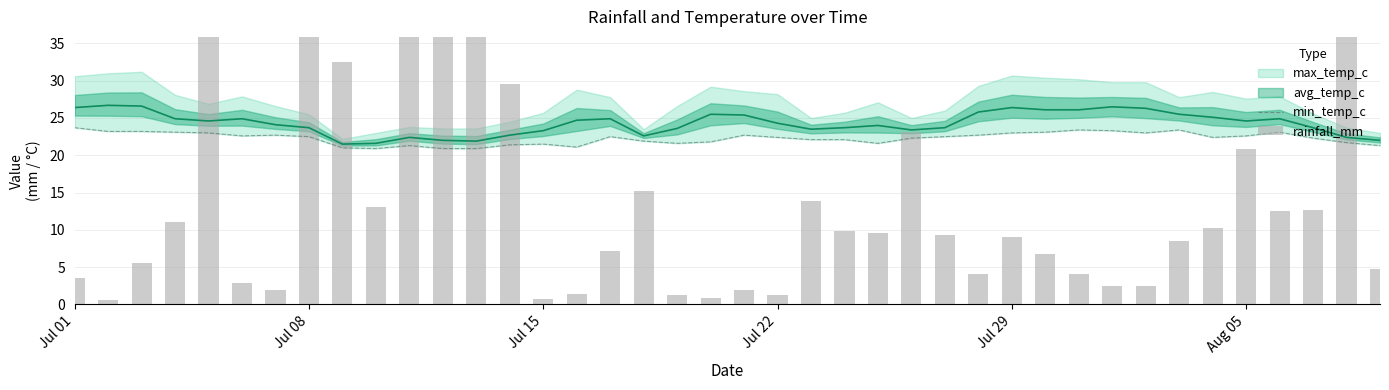

Reading right to left, extract all data points from this chart.

min_temp_c: 21.3	21.7	22.3	23.1	22.6	22.4	23.4	23.0	23.3	23.4	23.1	23.0	22.7	22.5	22.3	21.6	22.1	22.1	22.4	22.7	21.8	21.6	21.9	22.5	21.1	21.5	21.4	20.9	20.9	21.3	20.9	21.0	22.5	22.7	22.6	23.0	23.1	23.2	23.2	23.7
rainfall_mm: 4.8	69.5	12.6	12.5	20.8	10.2	8.5	2.4	2.4	4.1	6.7	9.1	4.1	9.3	23.1	9.6	9.9	13.9	1.2	1.9	0.9	1.2	15.2	7.1	1.4	0.7	29.5	72.1	40.4	48.1	13.0	32.5	39.3	1.9	2.9	39.7	11.1	5.6	0.6	3.5